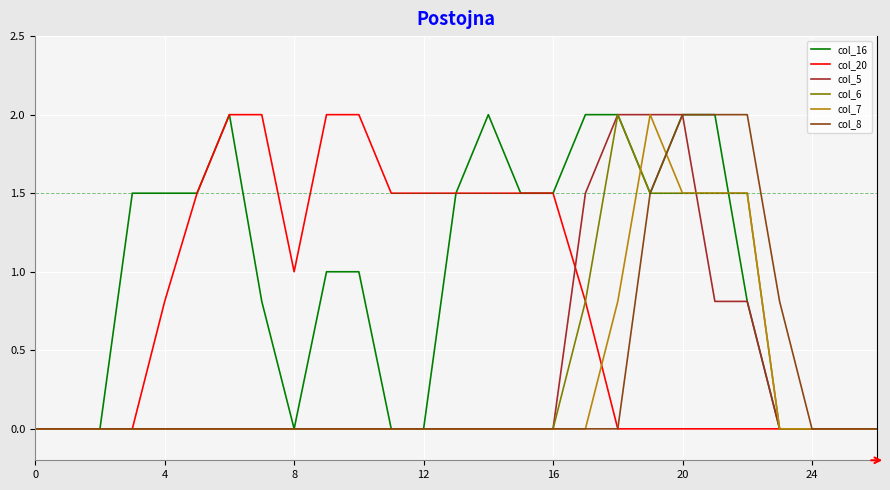

Which series has the largest total across all categories?

col_16